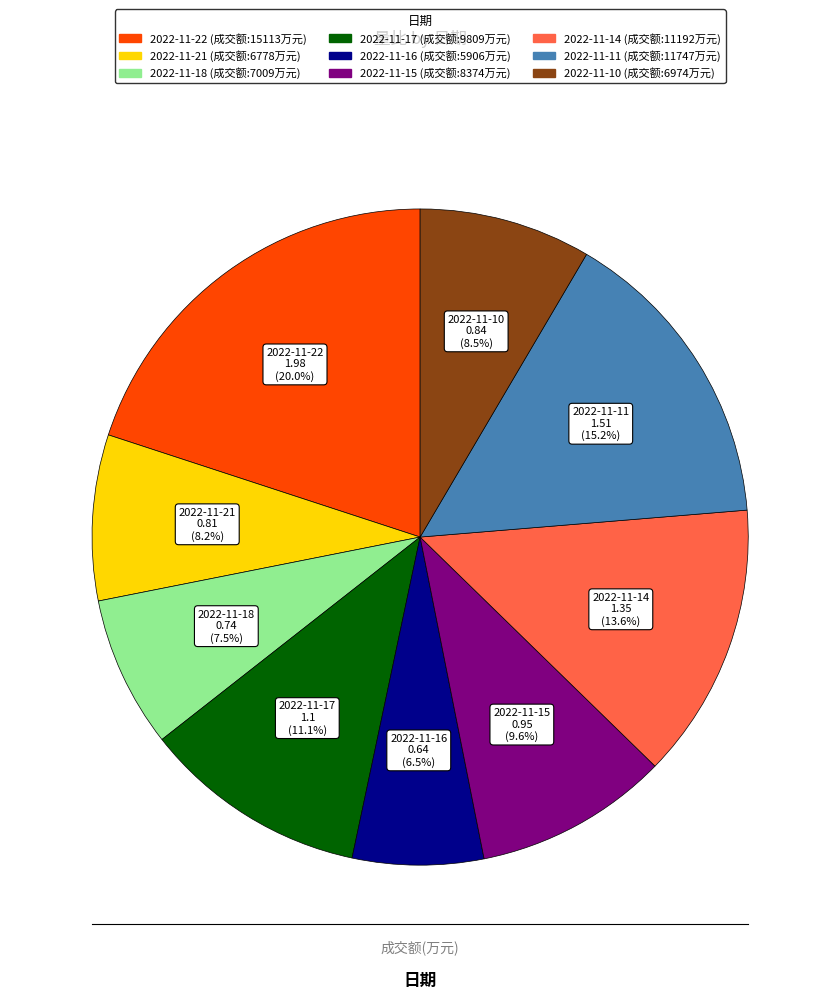

Does any single category account for the majority?

No